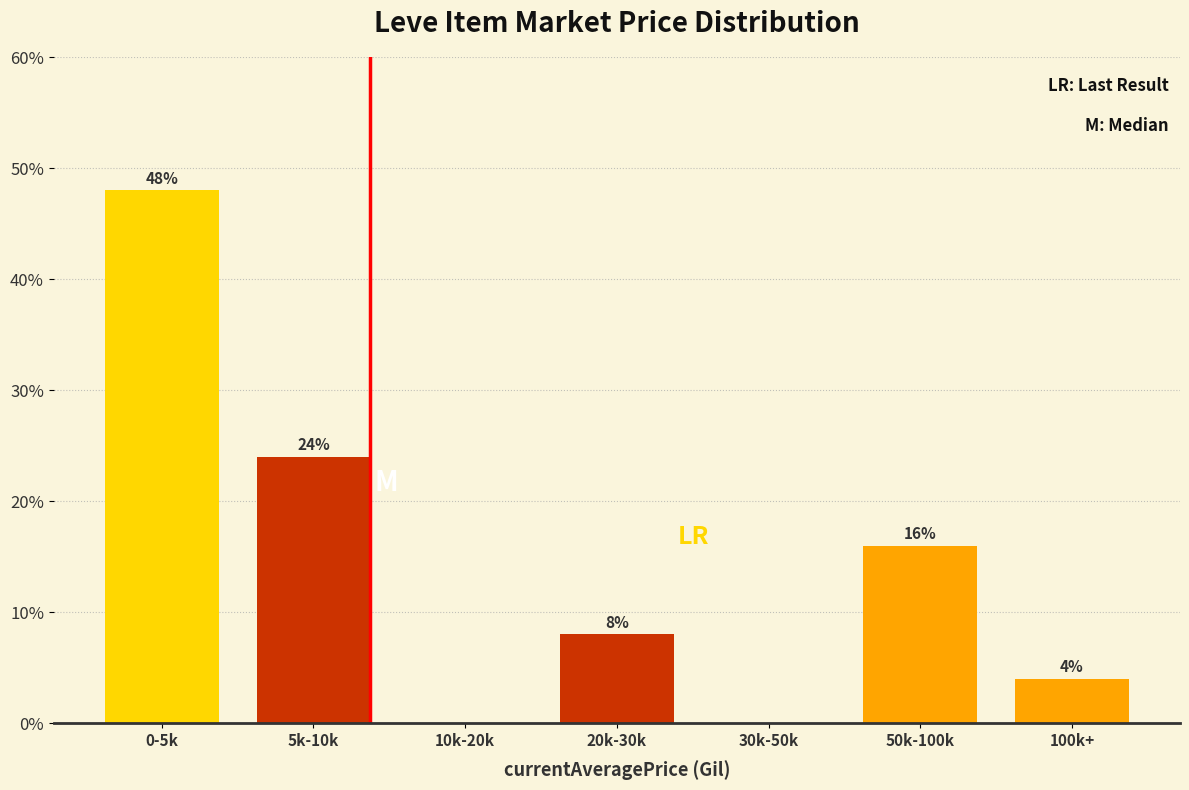

Reading left to right, what are all the values shown in this chart?

0-5k=48	5k-10k=24	10k-20k=0	20k-30k=8	30k-50k=0	50k-100k=16	100k+=4